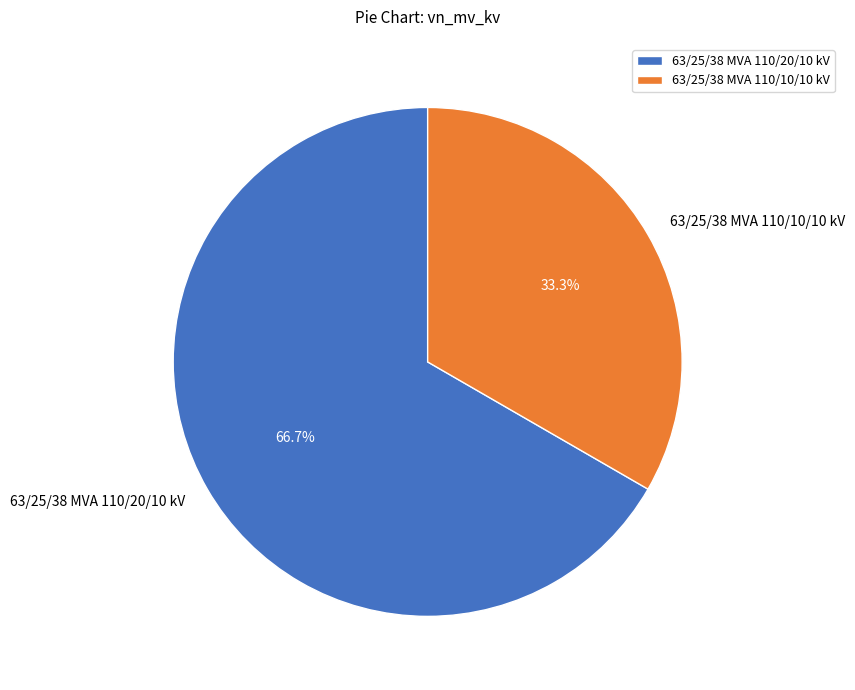

Count the number of slices in the pie.

2